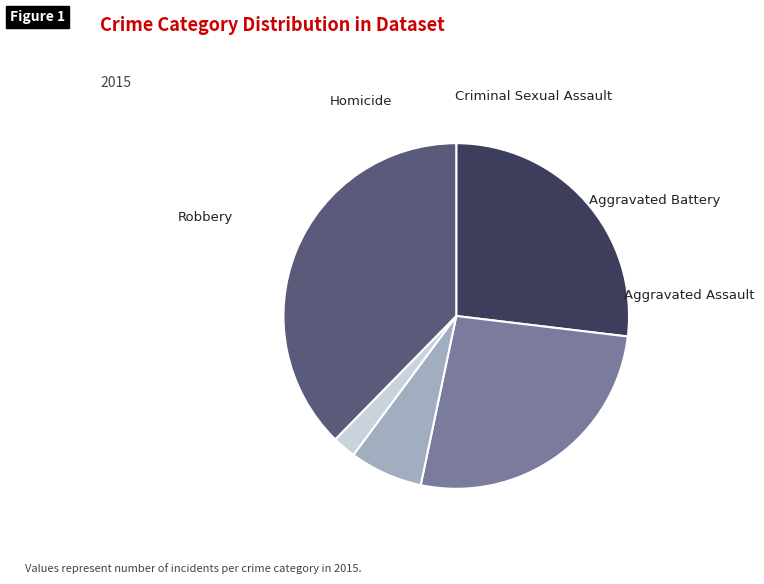

To the nearest percent, what is the combined percentage of Aggravated Battery and Aggravated Assault?

53%